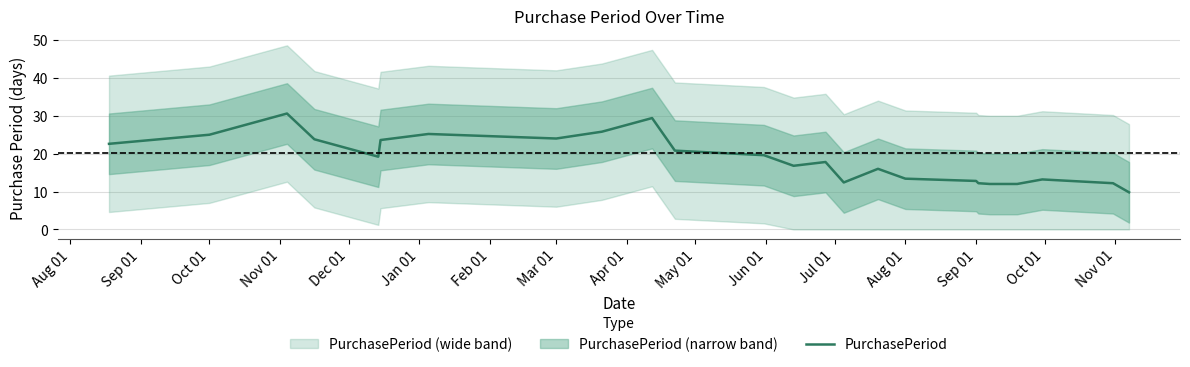

What is the difference between the maximum and minimum values?

20.8